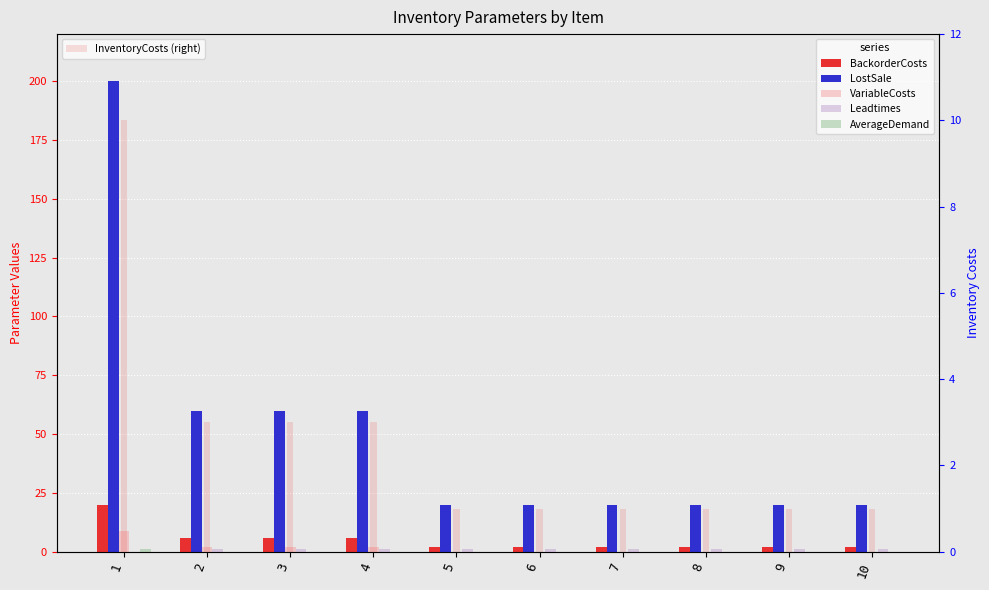

What is the difference between the InventoryCosts (right) values at 6 and 1?

9